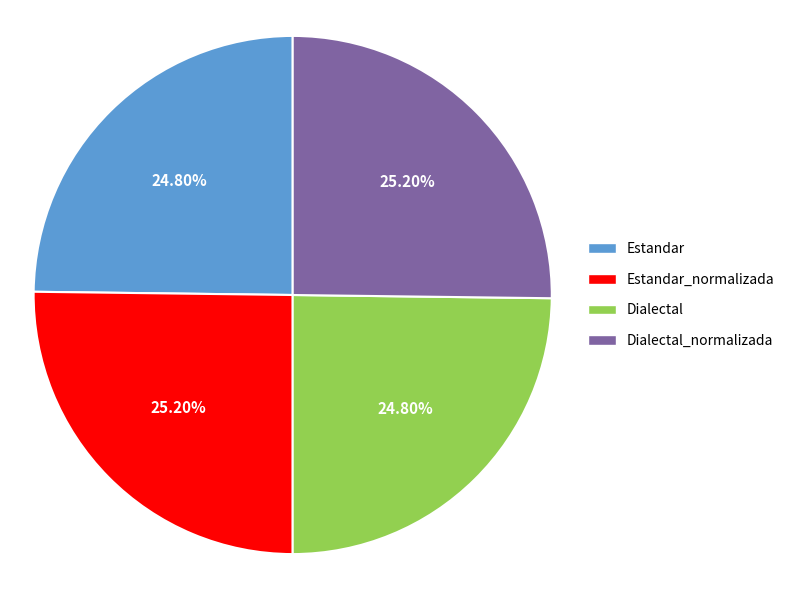

Does Dialectal_normalizada represent more than half of the total?

No